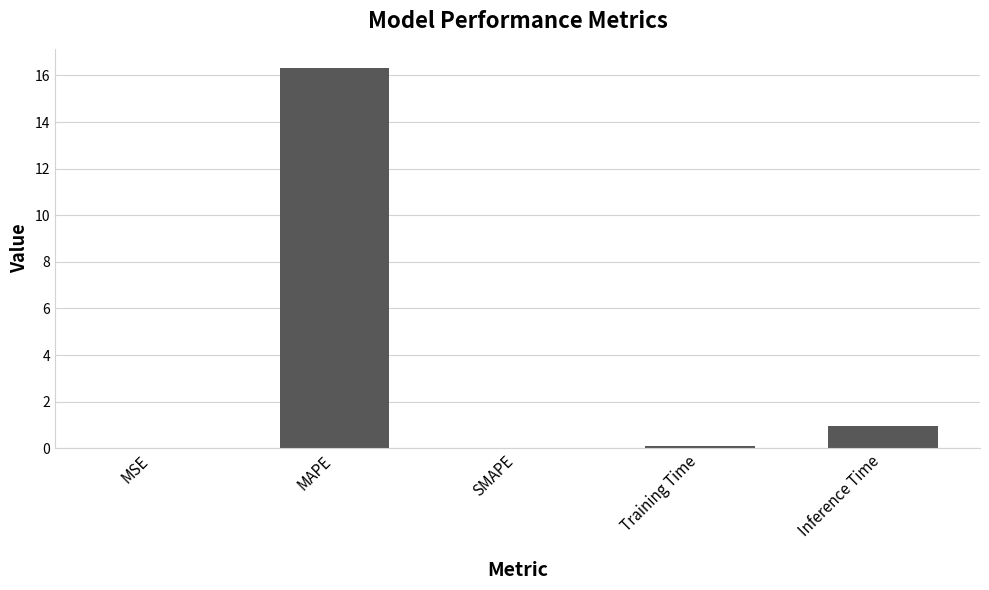

At which category does the chart reach its peak across all series?

MAPE